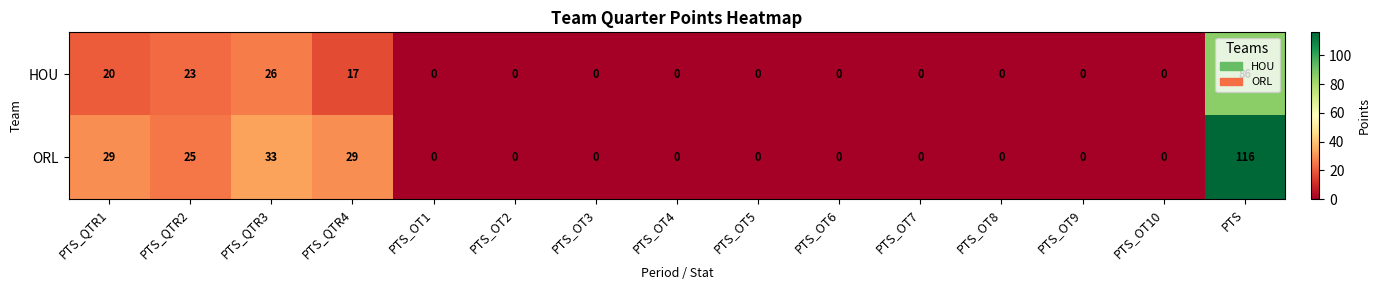

How many data points does each series have?

15